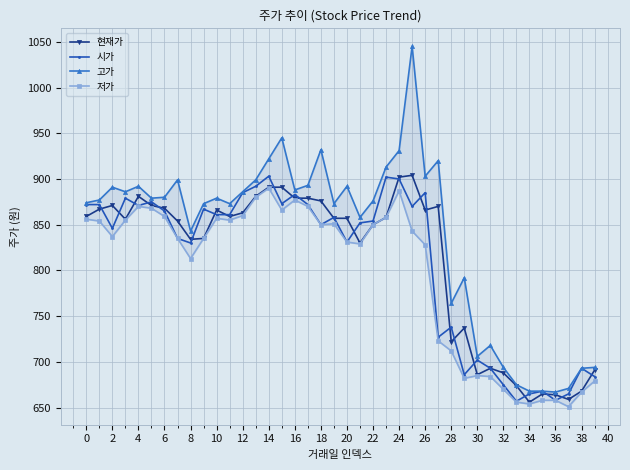

The value of 시가 at 34 is 211. True or false?

False